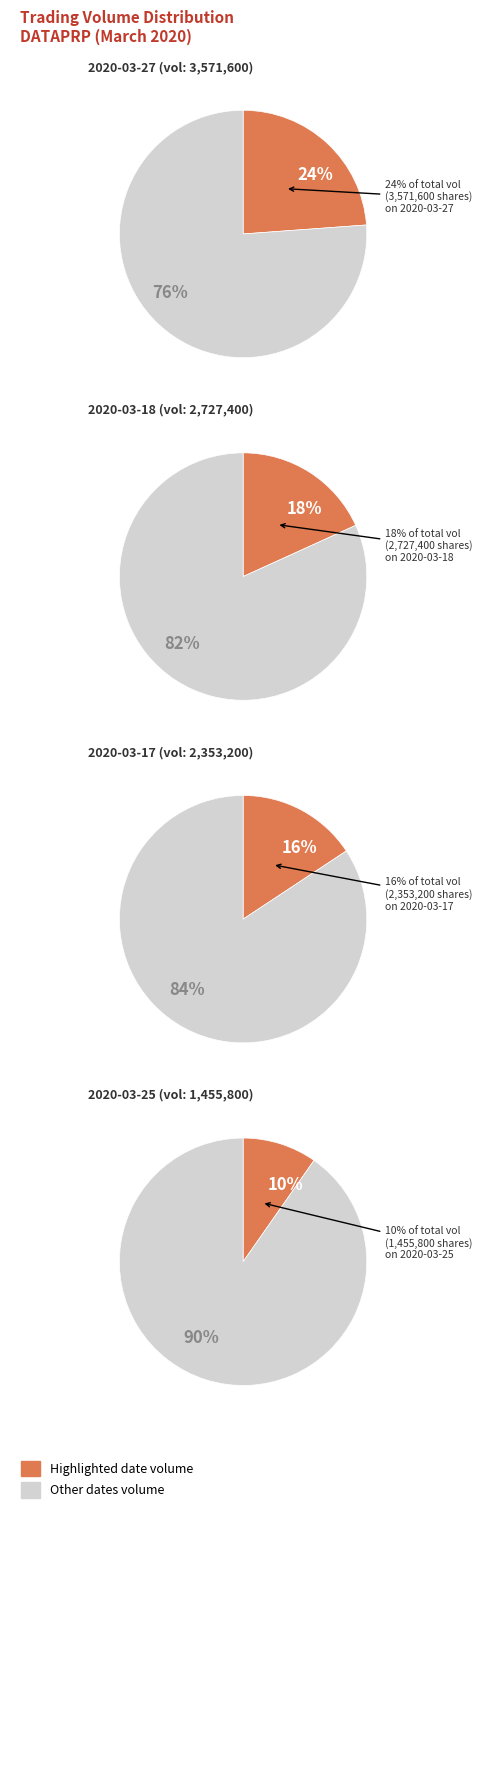

The 2020-03-24 slice represents 1% of the pie. True or false?

False